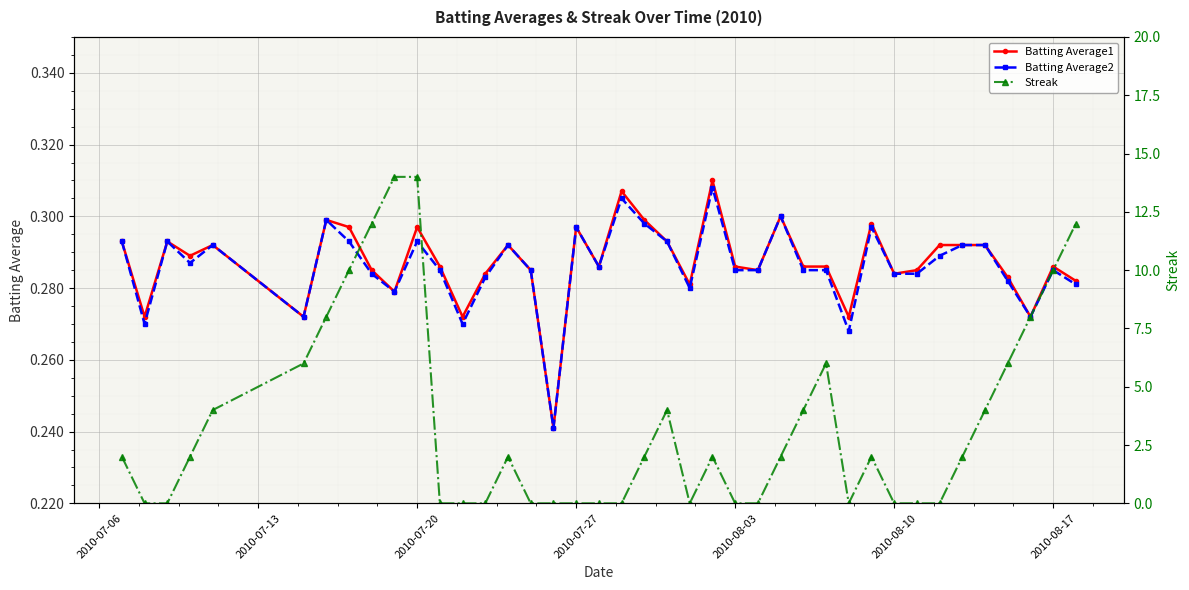

Which series has the widest spread of values?

Streak